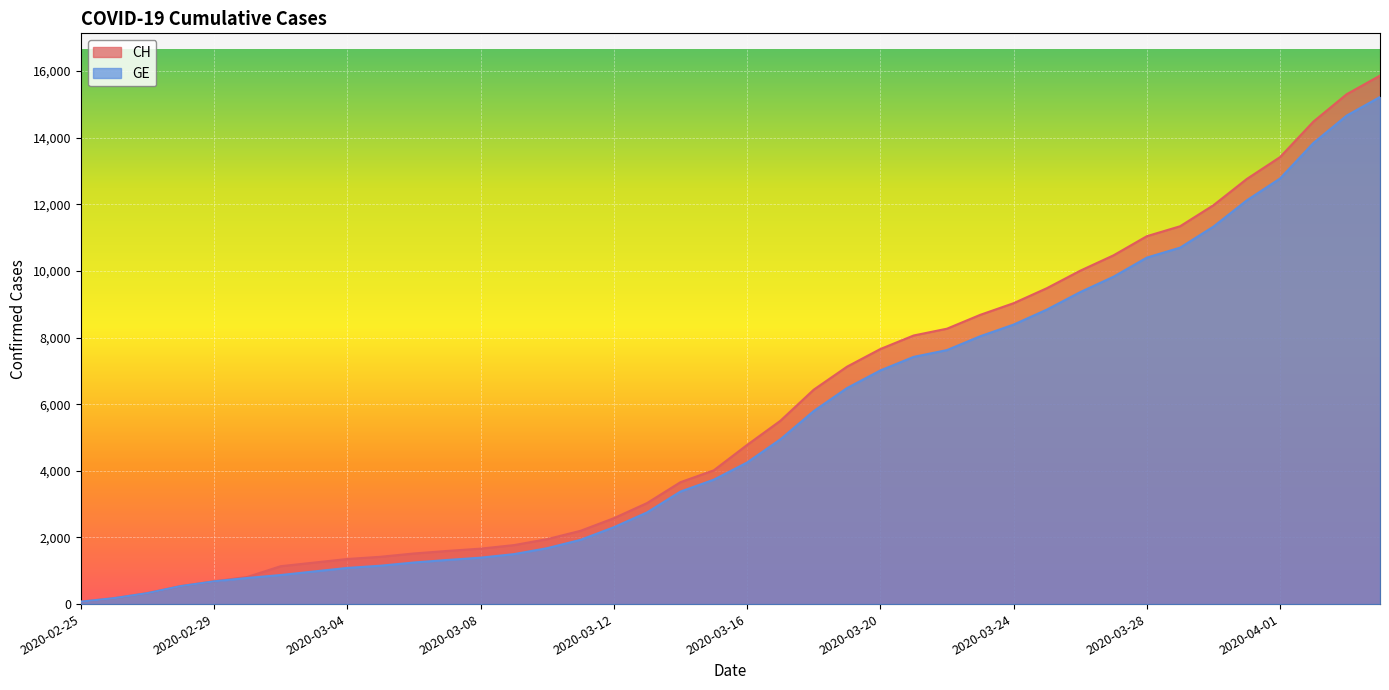

Which series has the largest total across all categories?

CH